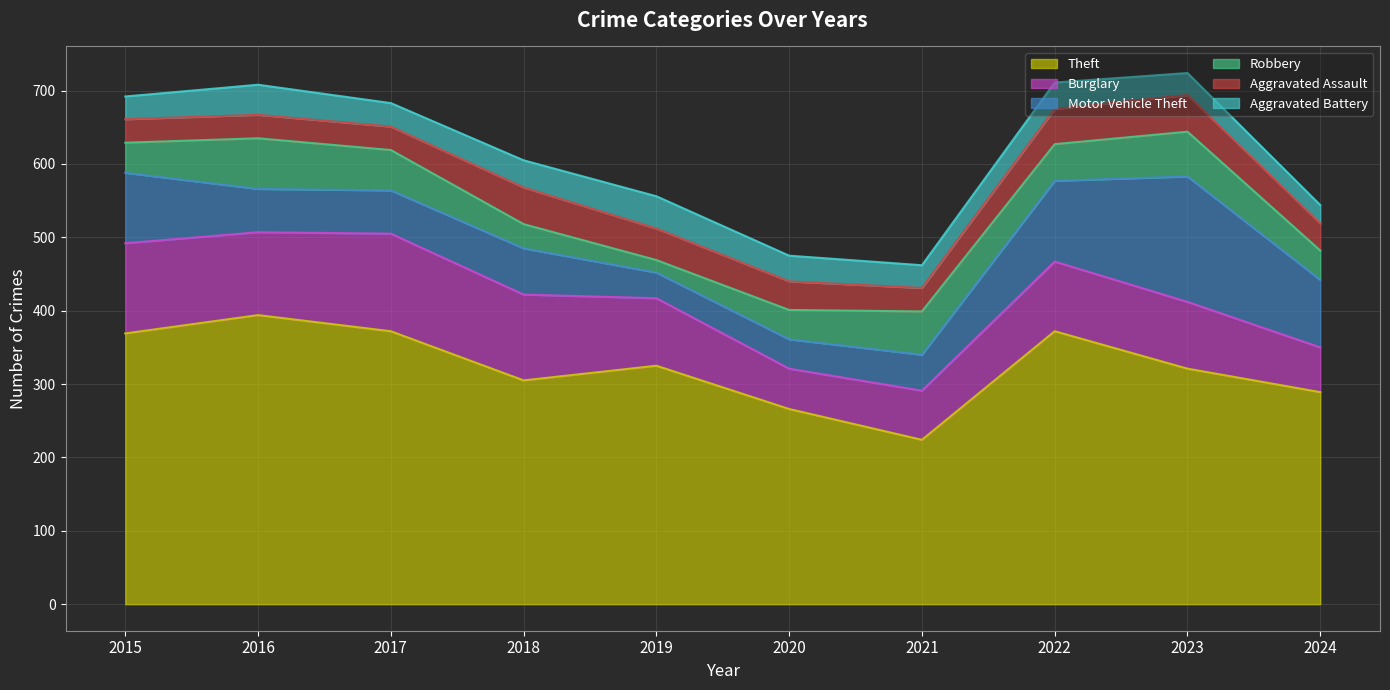

What is the sum of the Aggravated Assault values at 2023 and 2021?

82